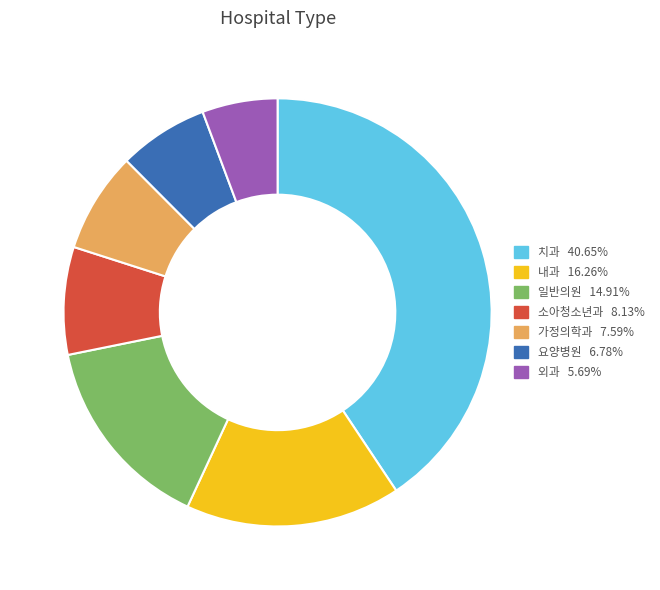

True or false: 일반의원 accounts for 26% of the total.

False